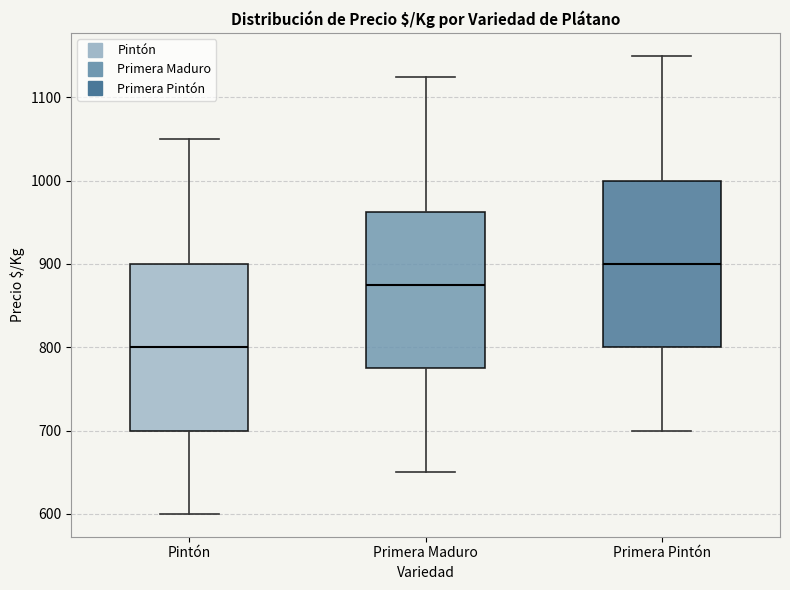

Reading left to right, transcribe this box plot: for each box, give where its median line is, the range the box spans, and where its two whiskers end, as read against the y-axis. The values are not printed on the chart, so give them approximately, as read against the axis.

Pintón: median 800, box 700 to 900, whiskers 600 to 1050
Primera Maduro: median 880, box 780 to 960, whiskers 650 to 1130
Primera Pintón: median 900, box 800 to 1000, whiskers 700 to 1150